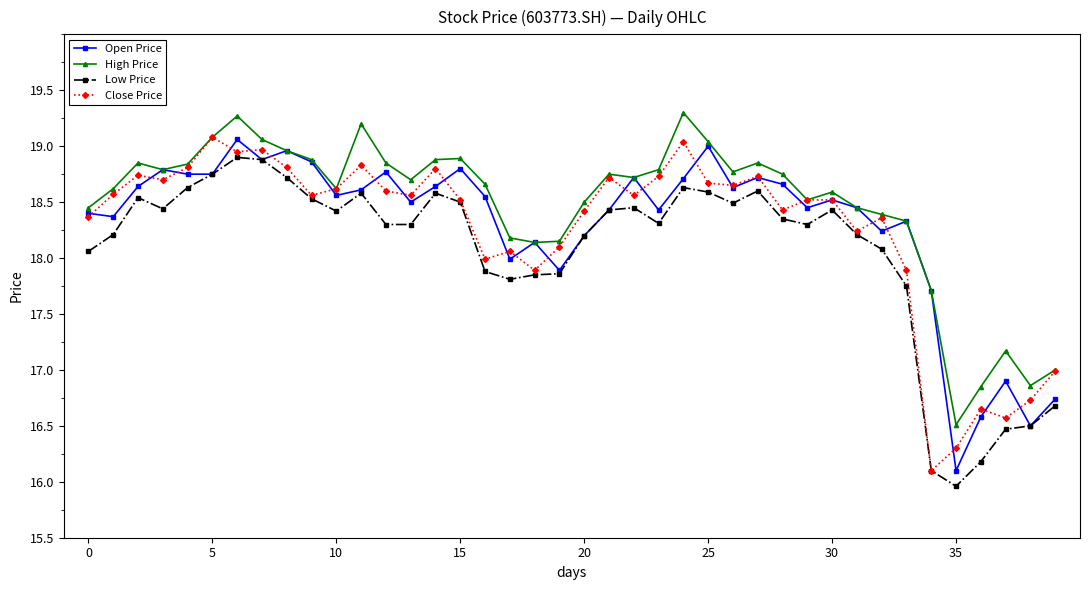

True or false: High Price has more than 1 points higher than both neighbors.

True